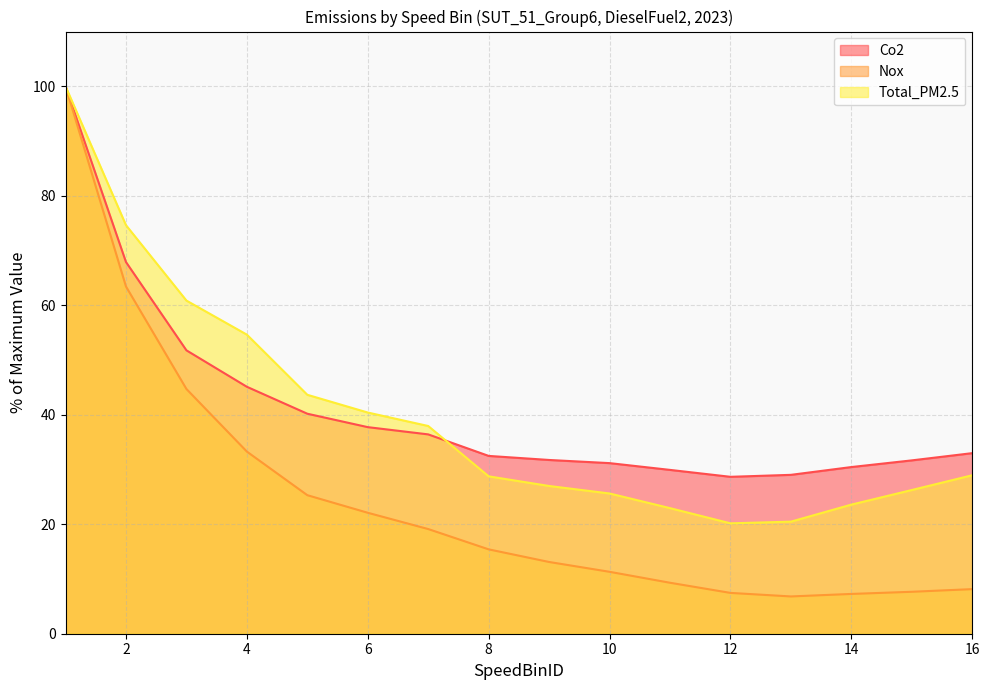

Which series changed the most between 3 and 8?

Total_PM2.5